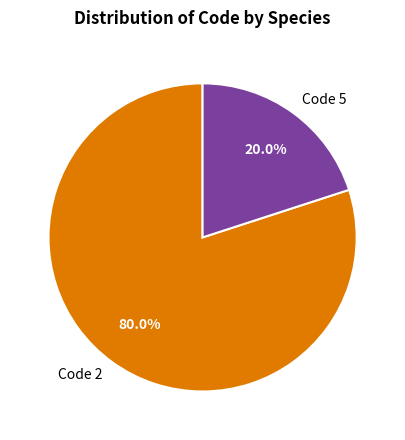

Which category has the smallest portion of the pie?

Code 5